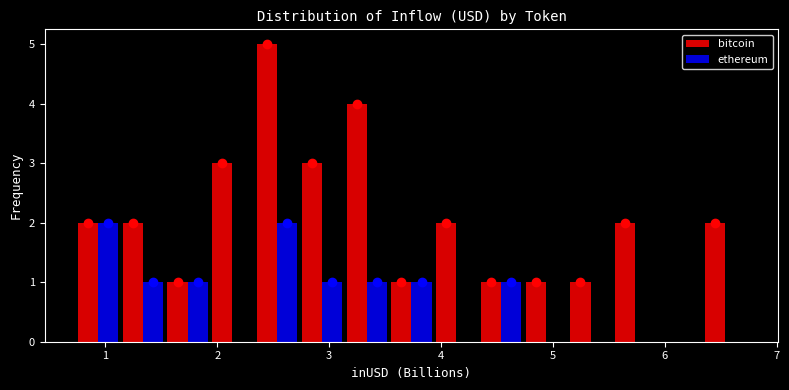

Reading left to right, list every range on the x-axis with the height of the bar of each series over it. Neither the bar edges nor the heights are printed on the chart, so give them approximately, as read against the axes.

0.7 to 1.1: bitcoin=2	ethereum=2
1.1 to 1.5: bitcoin=2	ethereum=1
1.5 to 1.9: bitcoin=1	ethereum=1
1.9 to 2.3: bitcoin=3	ethereum=0
2.3 to 2.7: bitcoin=5	ethereum=2
2.7 to 3.1: bitcoin=3	ethereum=1
3.1 to 3.5: bitcoin=4	ethereum=1
3.5 to 3.9: bitcoin=1	ethereum=1
3.9 to 4.3: bitcoin=2	ethereum=0
4.3 to 4.7: bitcoin=1	ethereum=1
4.7 to 5.1: bitcoin=1	ethereum=0
5.1 to 5.5: bitcoin=1	ethereum=0
5.5 to 5.9: bitcoin=2	ethereum=0
5.9 to 6.3: bitcoin=0	ethereum=0
6.3 to 6.7: bitcoin=2	ethereum=0